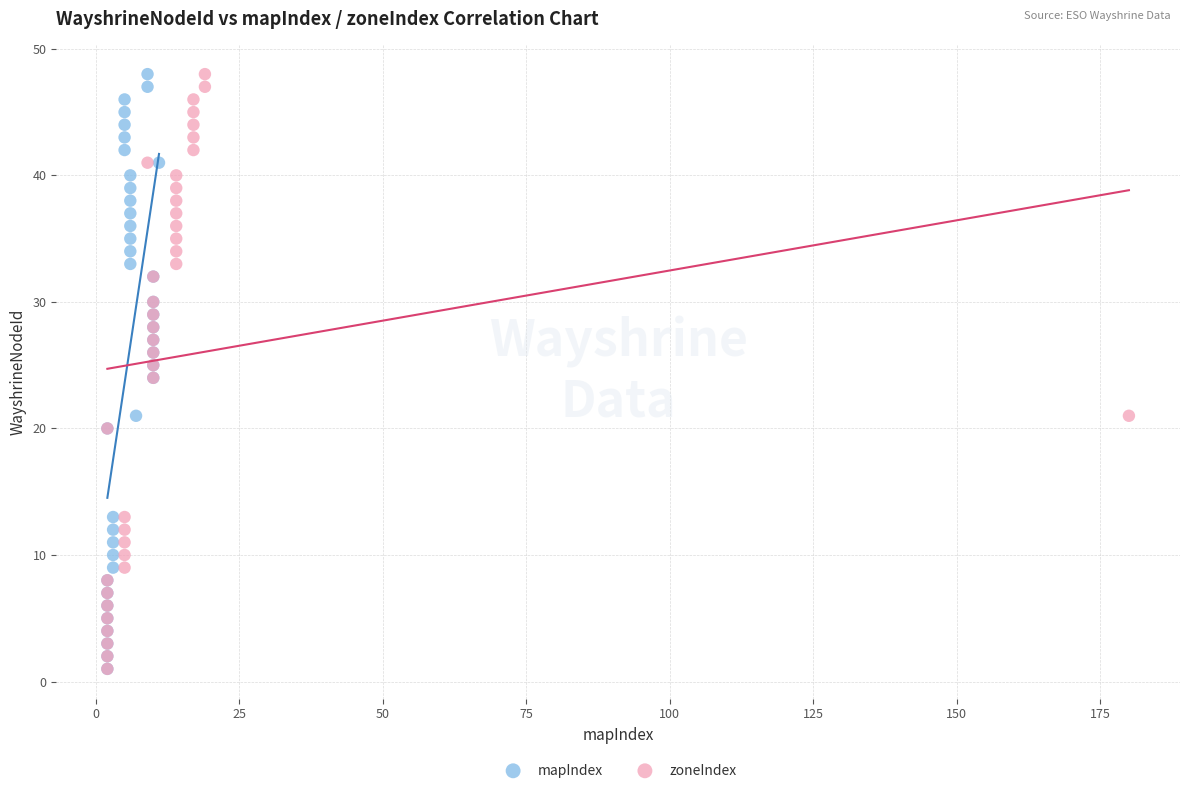

What are all the series names shown in the legend?

mapIndex, zoneIndex